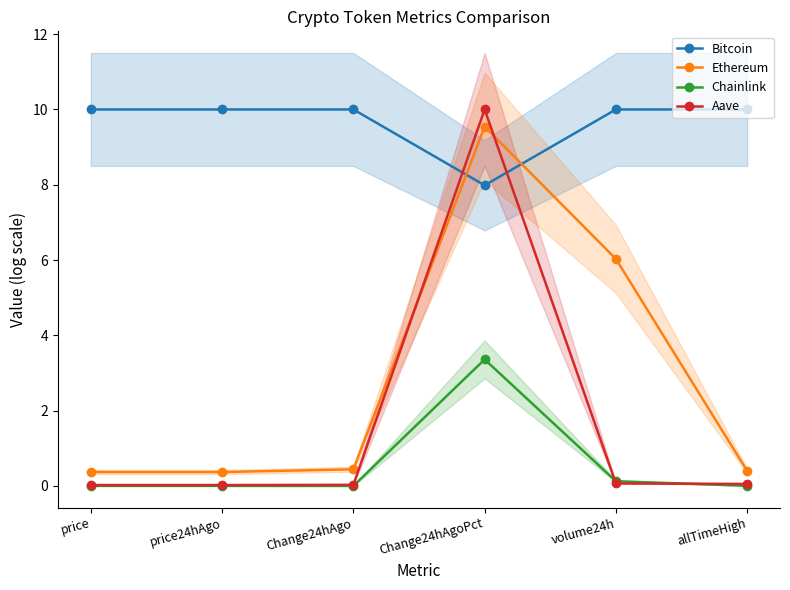

Between price24hAgo and Change24hAgoPct, which series saw the biggest shift?

Aave